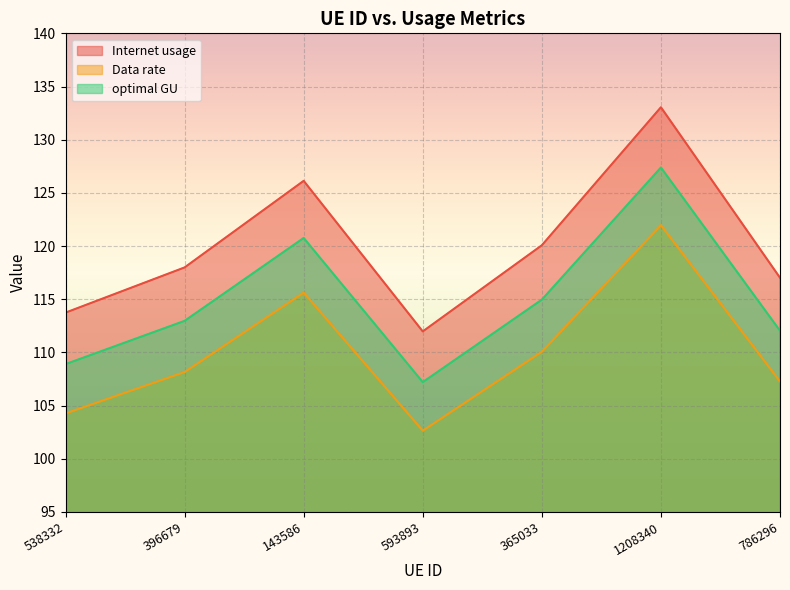

What position from the left is 538332?

1